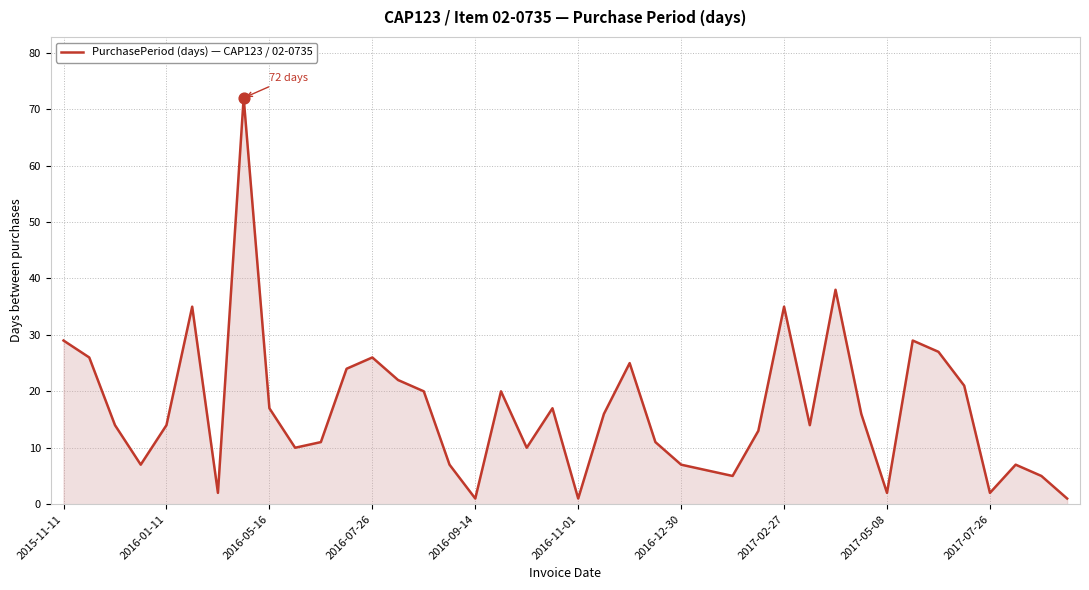

What is the difference between the maximum and minimum values?

71